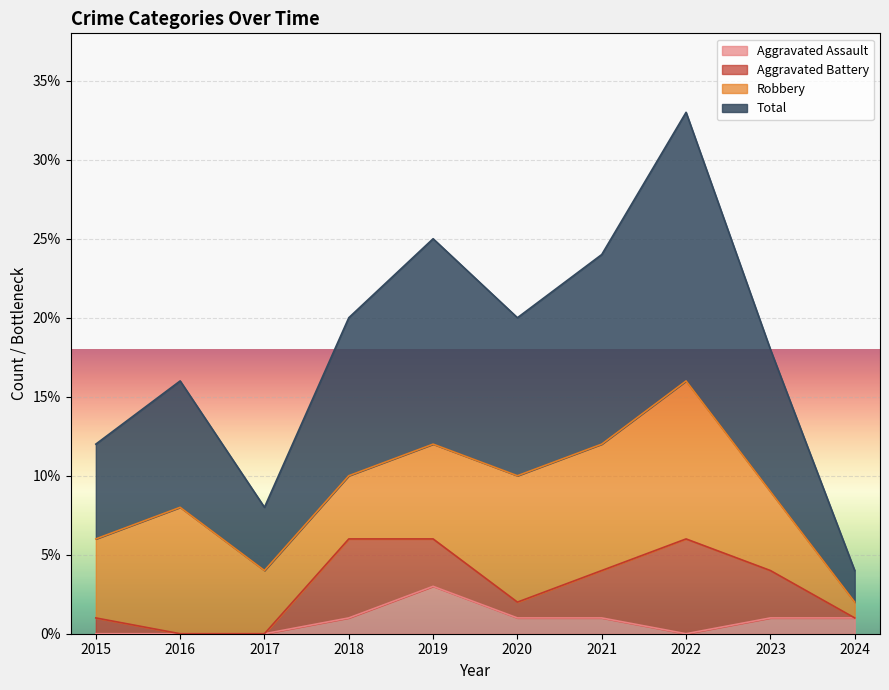

At which label does Aggravated Assault reach its peak?

2019